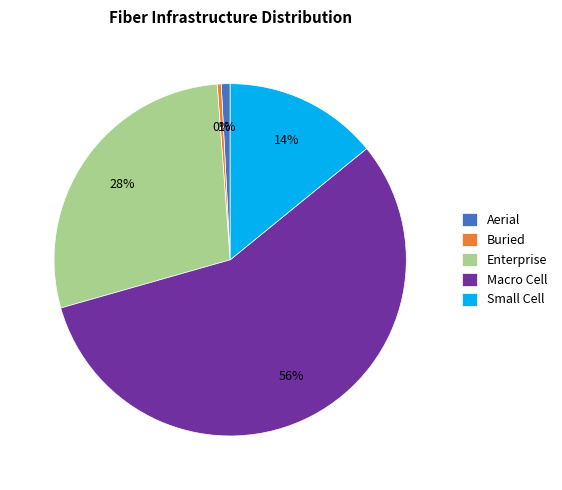

Is Macro Cell the majority of the pie?

Yes